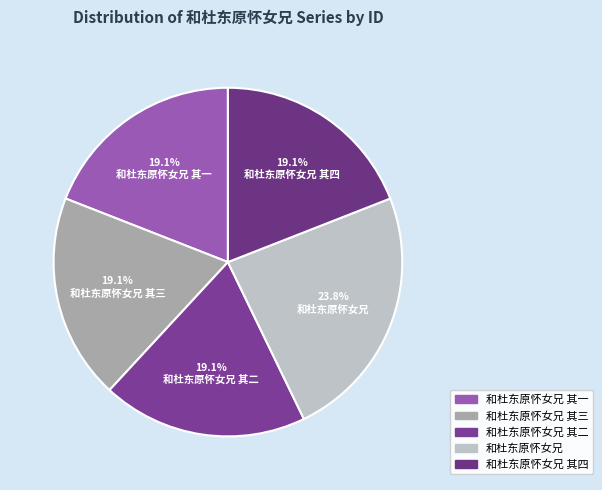

How many segments does this pie chart have?

5